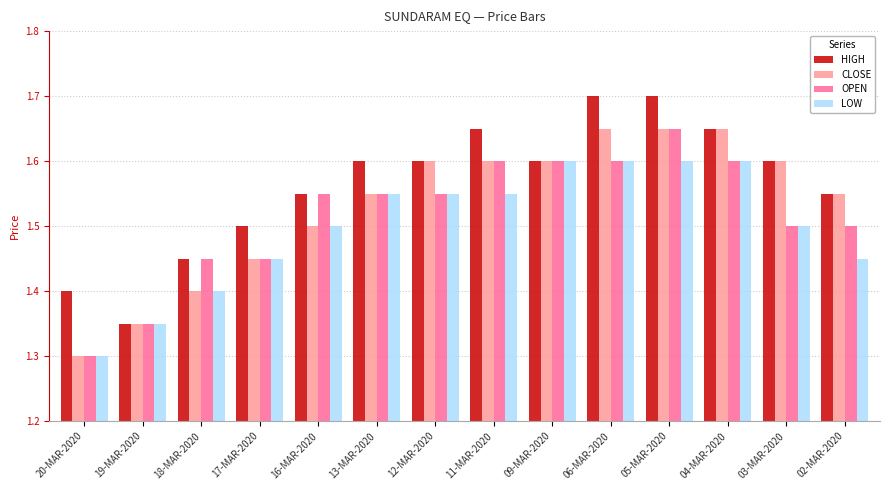

Are the bars horizontal?

No